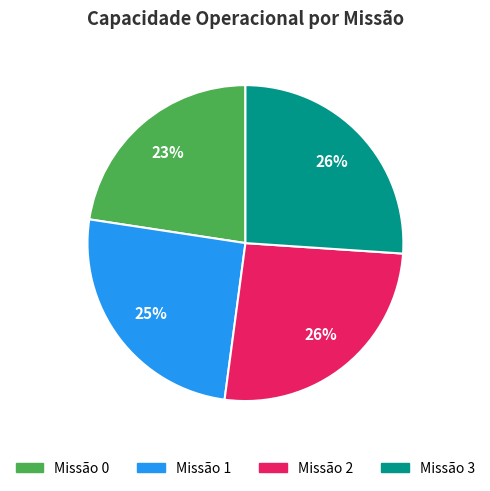

Is there a majority slice in this chart?

No